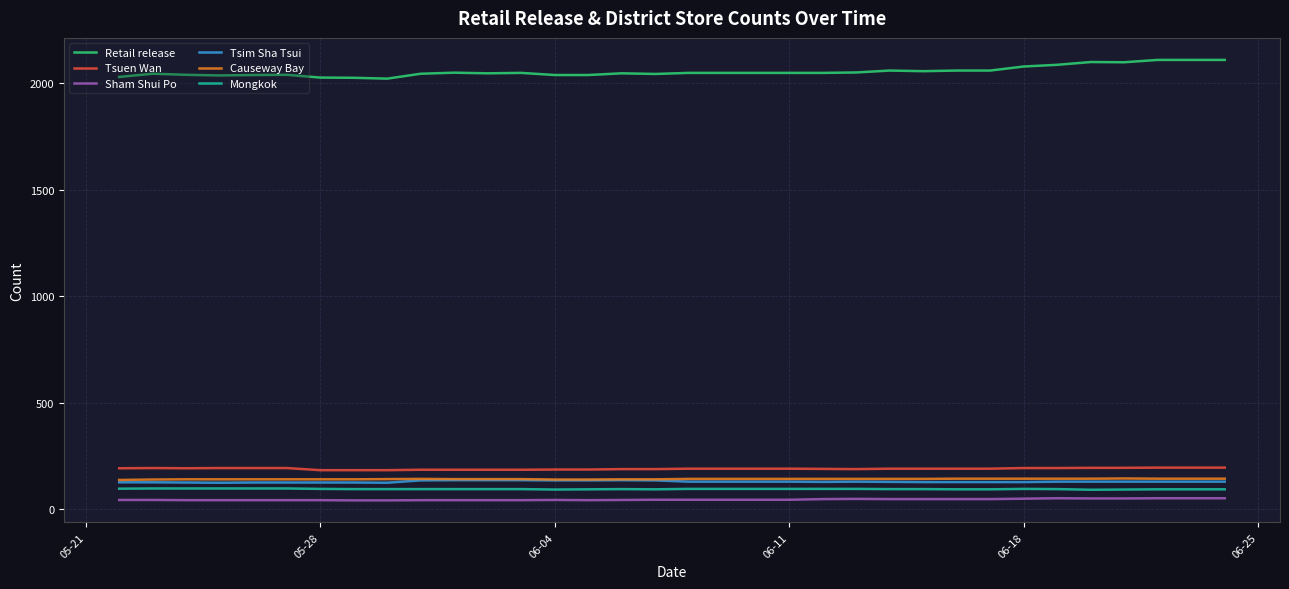

What is the maximum value shown in the chart?

2110